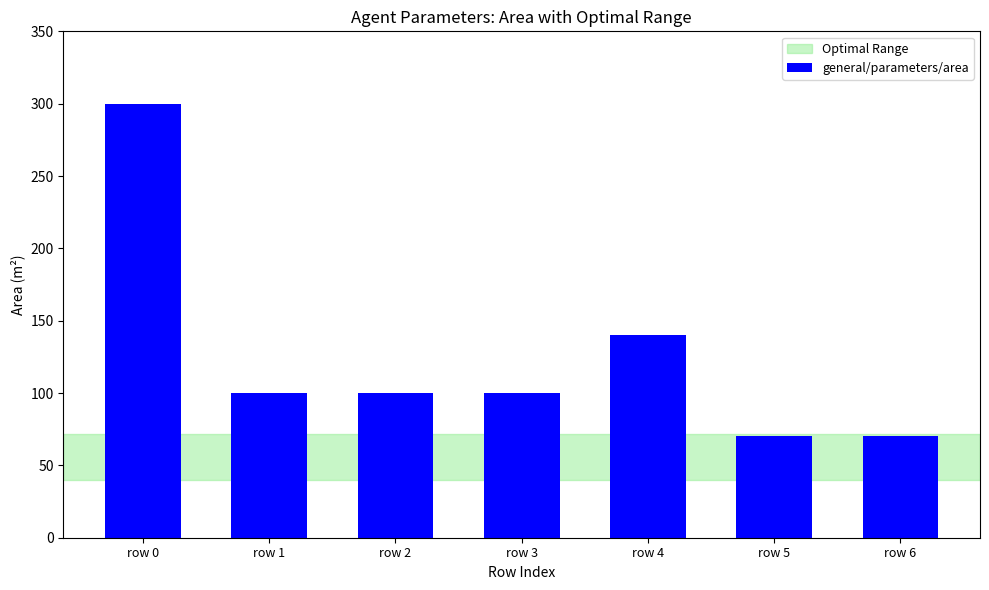

How many distinct data groups are displayed?

1